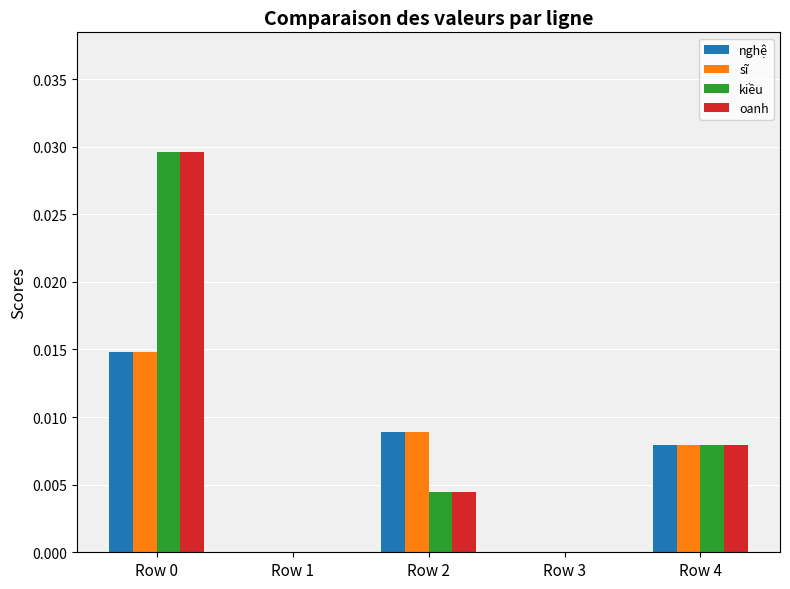

True or false: nghệ has a value of 0.0 at Row 2.

True